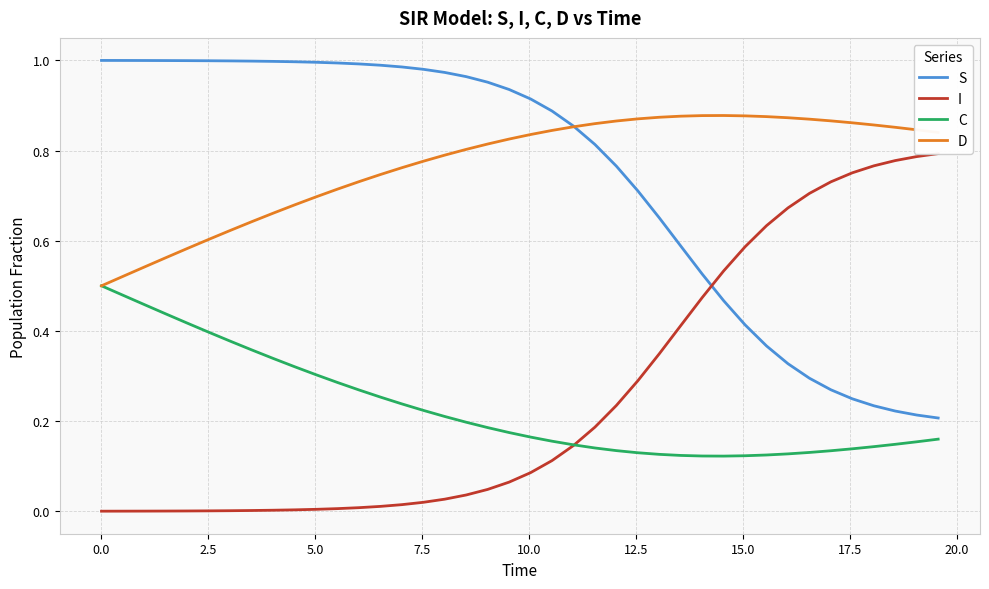

True or false: S and C intersect in this chart.

False